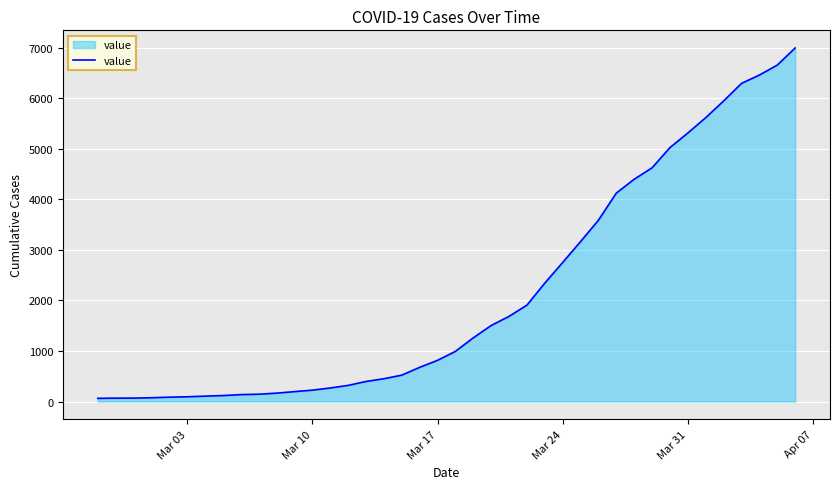

Count the number of categories in the chart.

40